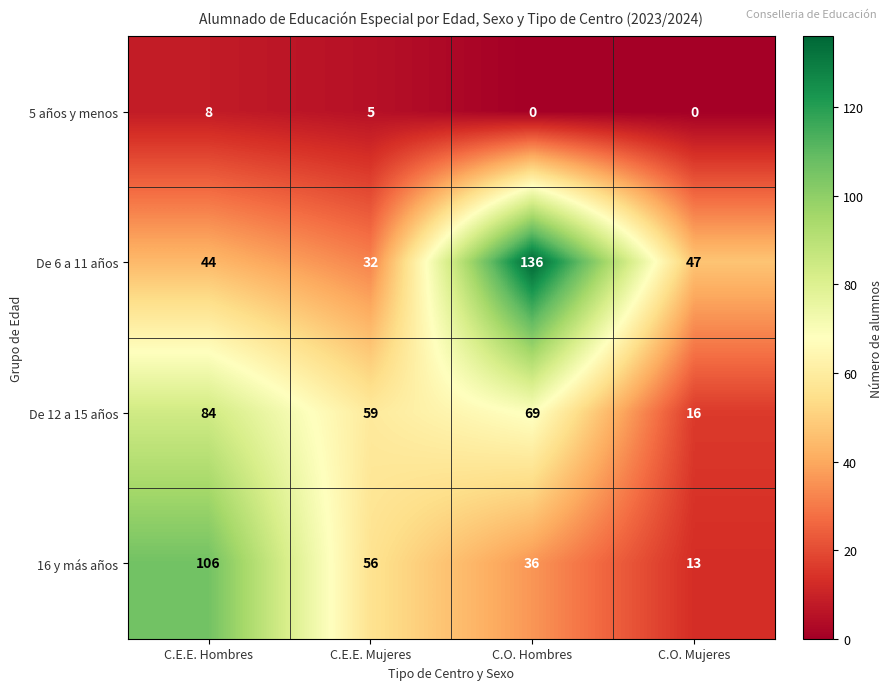

What is the difference between the highest and lowest values at C.O. Hombres?

136